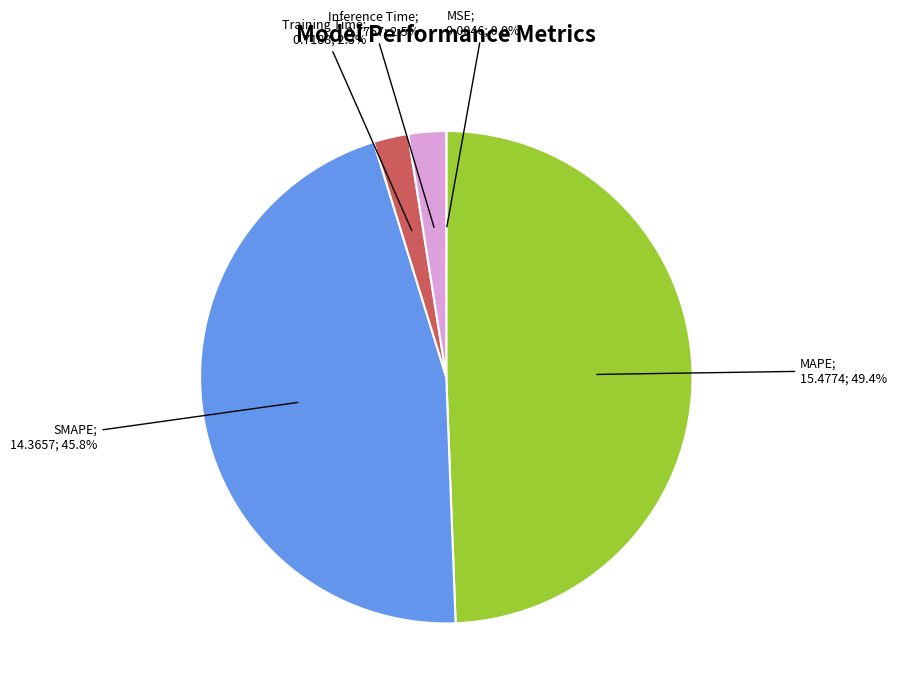

Does any single category account for the majority?

No